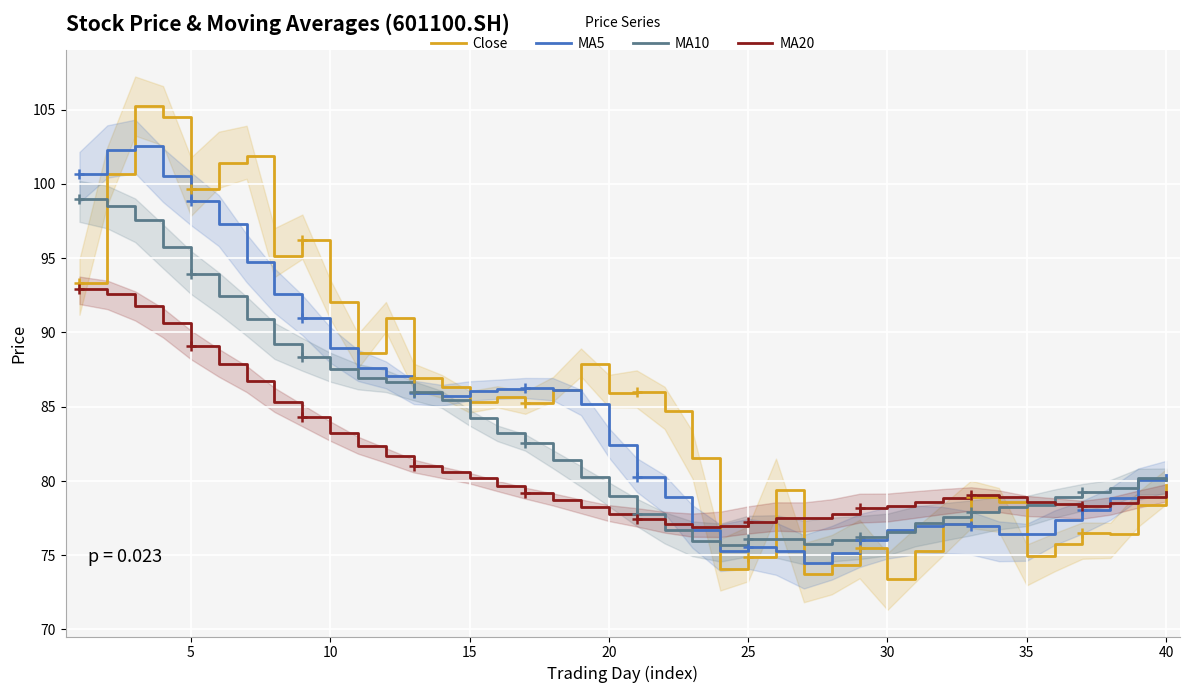

What is the lowest value of the MA5 series?

74.5